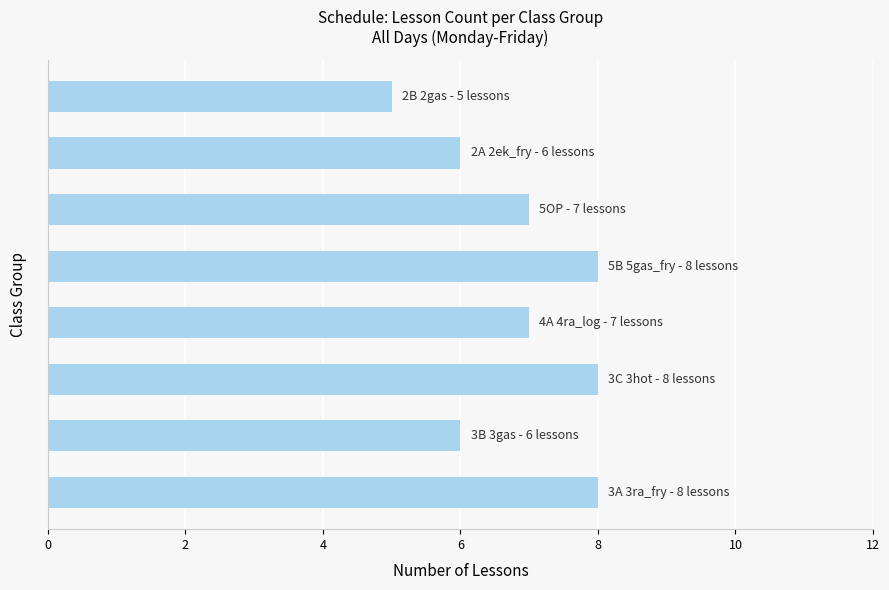

What is the difference between the maximum and minimum values?

3